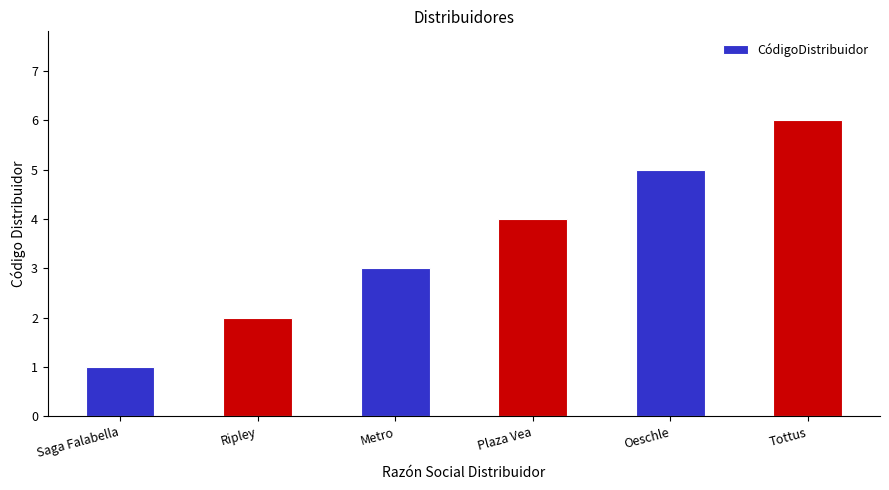

List the labels in order of value, smallest first.

Saga Falabella, Ripley, Metro, Plaza Vea, Oeschle, Tottus